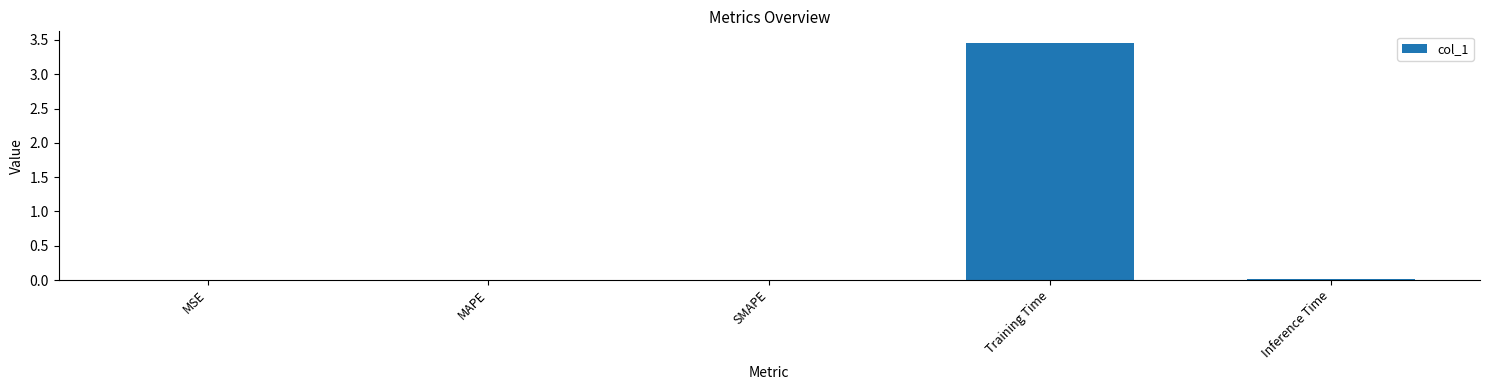

The chart shows a value of 0.0 at MAPE. True or false?

True